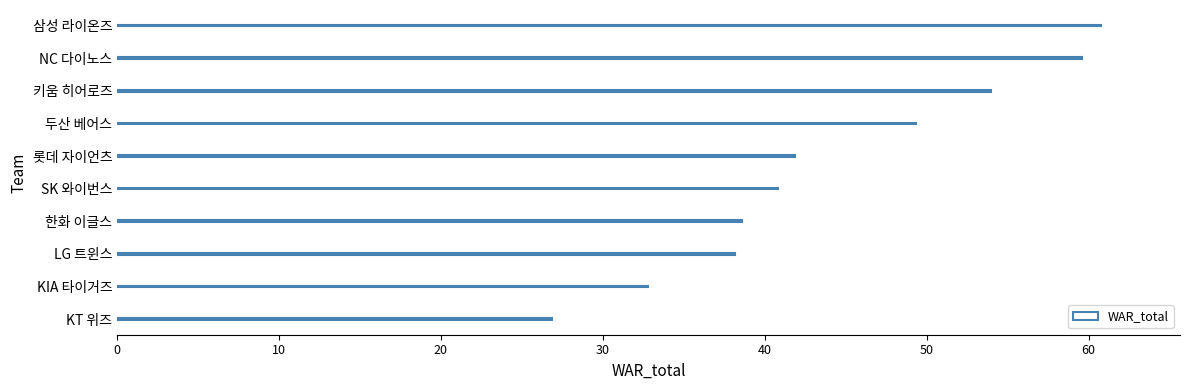

What is the greatest value displayed?

60.8